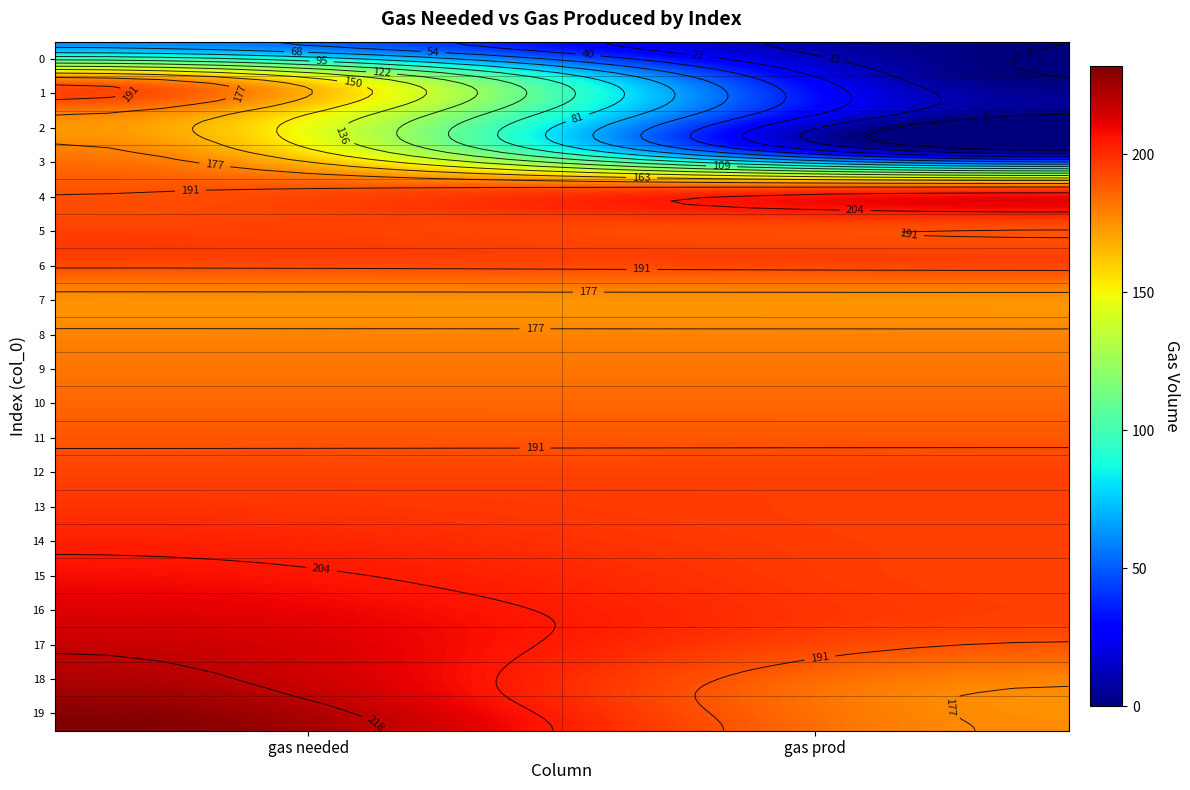

List the labels in order of 0 value, smallest first.

1, 0